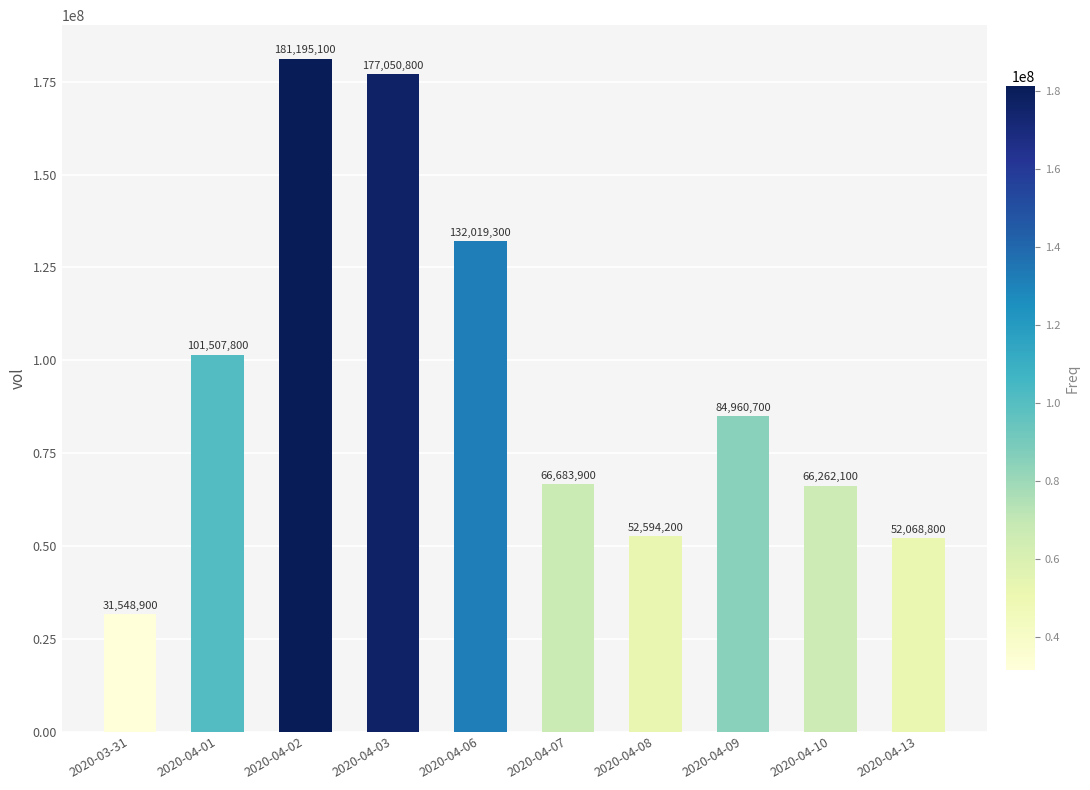

Is it true that the value at 2020-04-09 is 84960700?

True